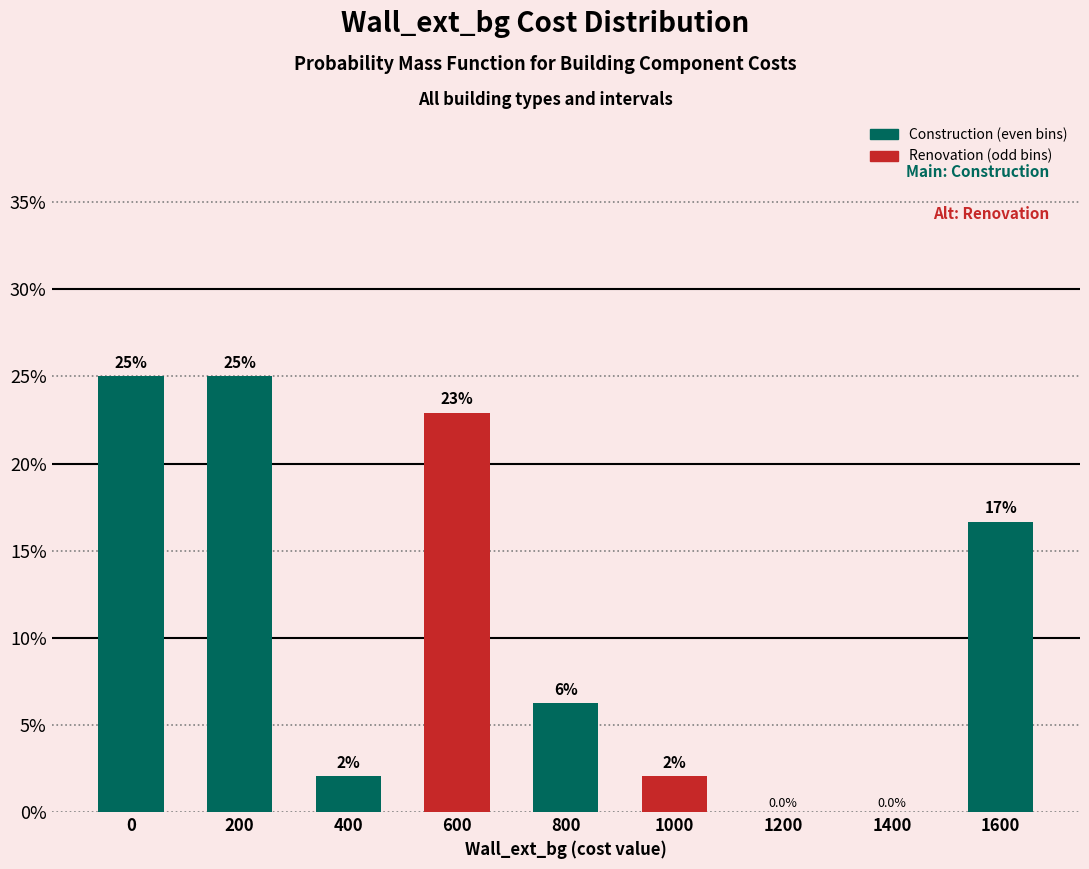

What is the sum of the values at 0 and 1400?

25.0